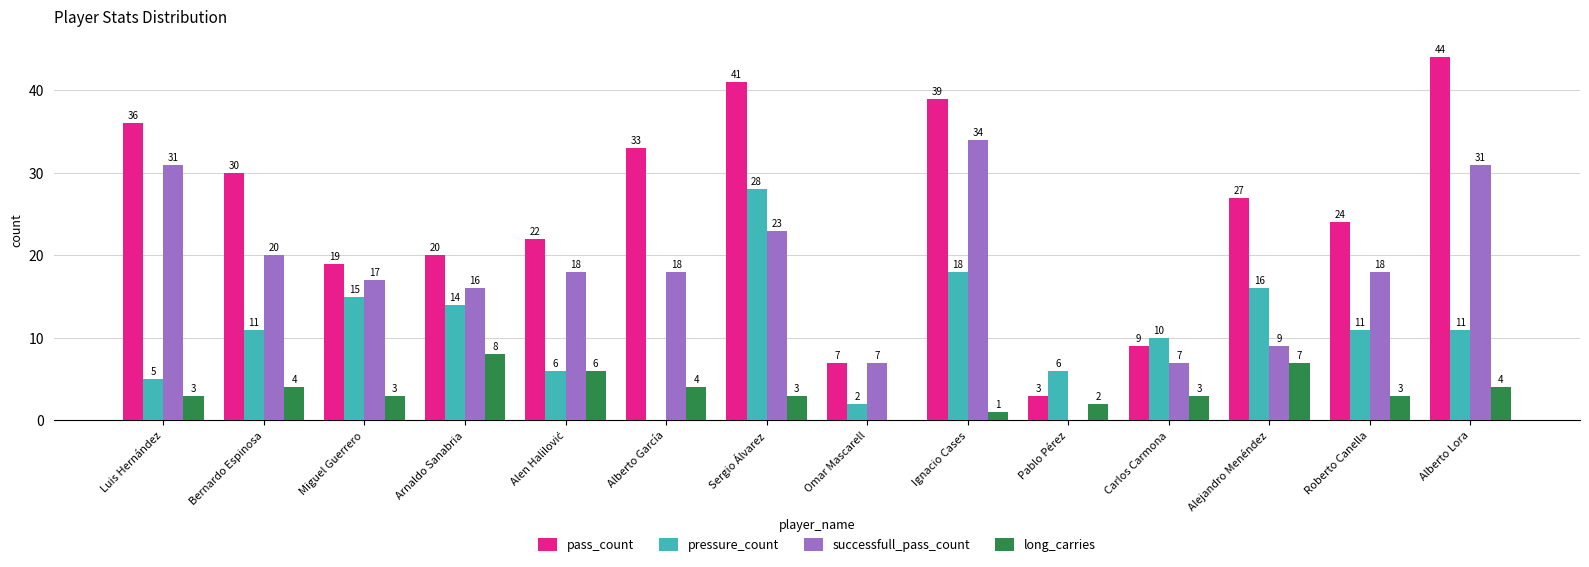

Which series changed the most between Luis Hernández and Alejandro Menéndez?

successfull_pass_count